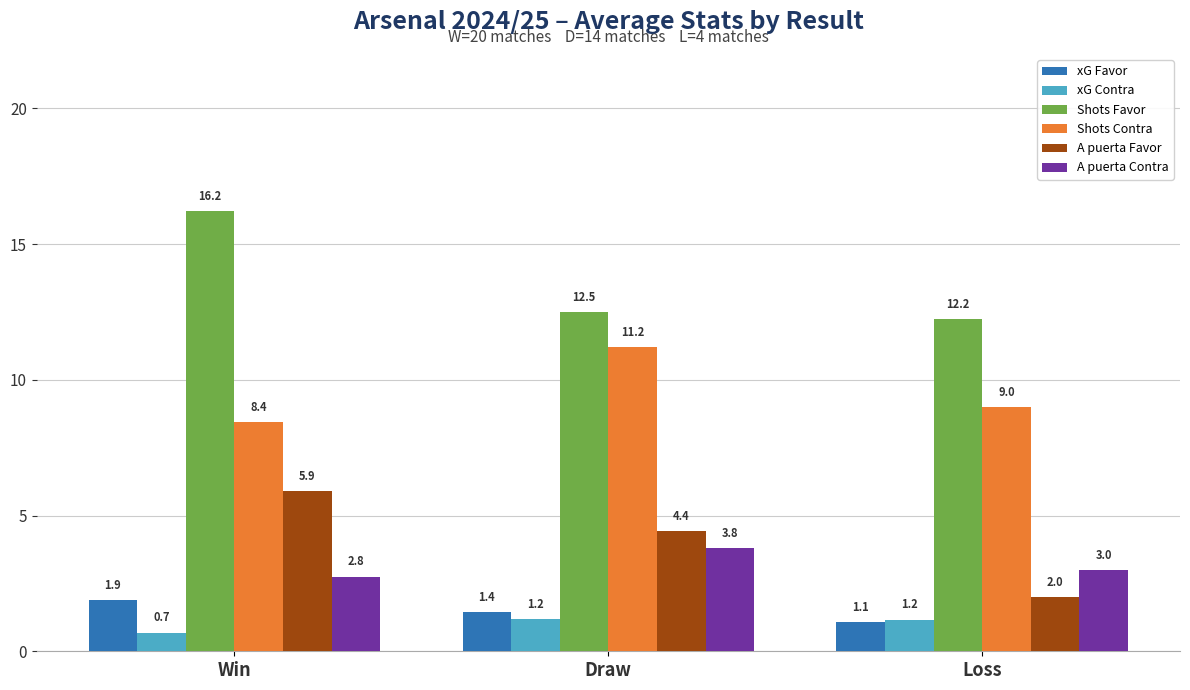

What is the label of the 3rd bar from the left?

Loss